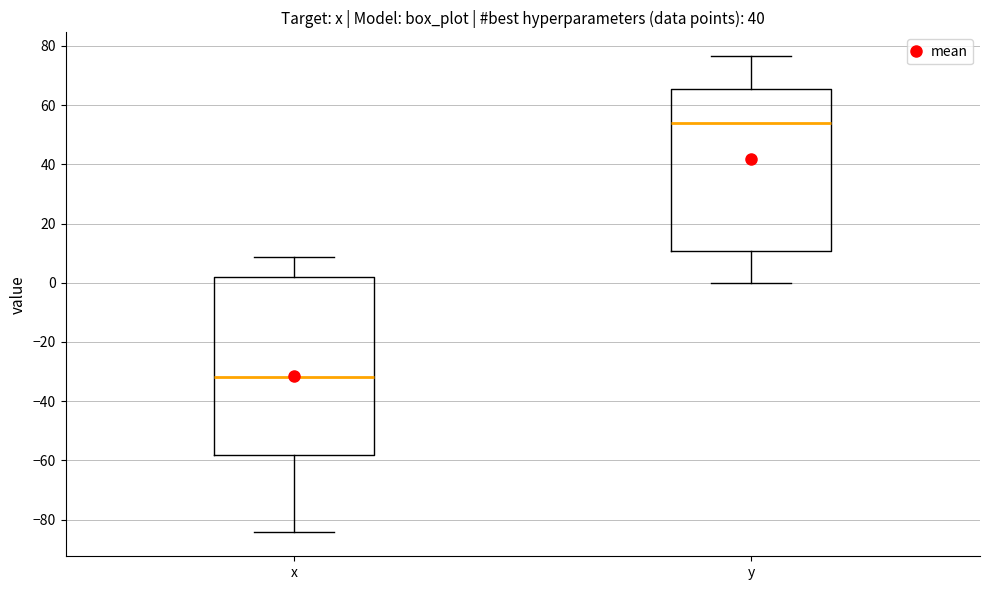

Where does the upper whisker of the box for x end on the y-axis? The values are not printed on the chart, so give them approximately, as read against the axis.

8